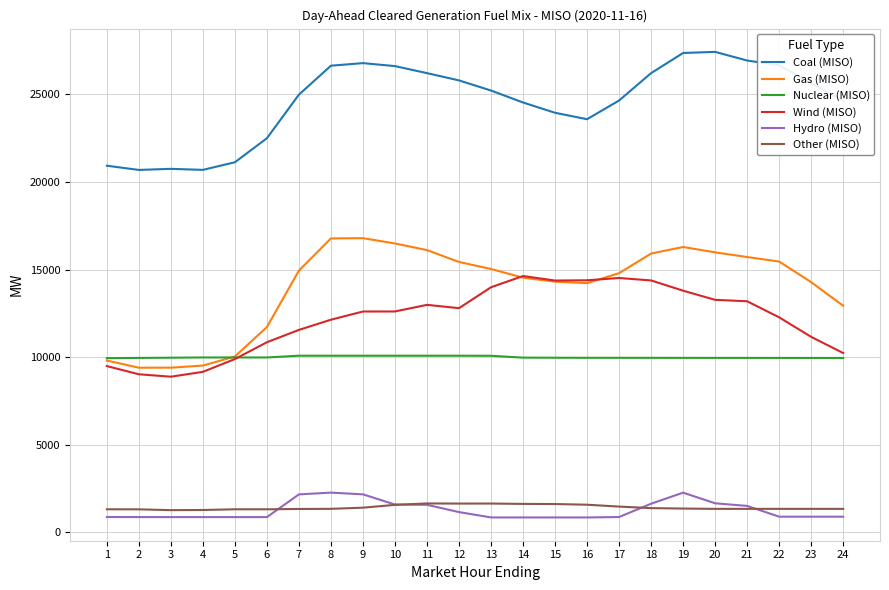

Which series has the largest range (max minus min)?

Gas (MISO)